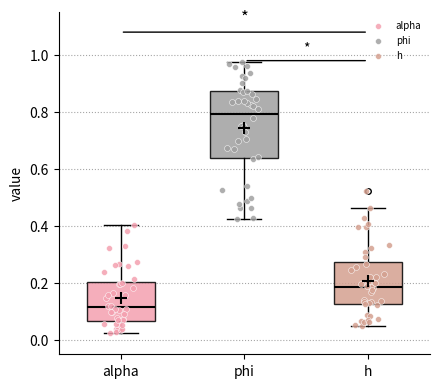

Where does the lower whisker of the box for phi end on the y-axis? The values are not printed on the chart, so give them approximately, as read against the axis.

0.42